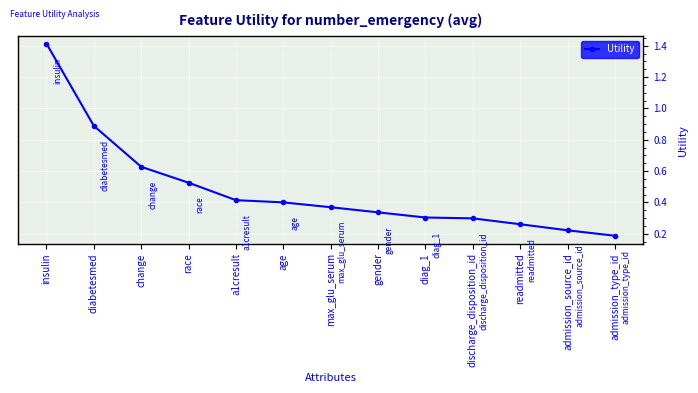

What is the label of the 4th point from the right?

discharge_disposition_id